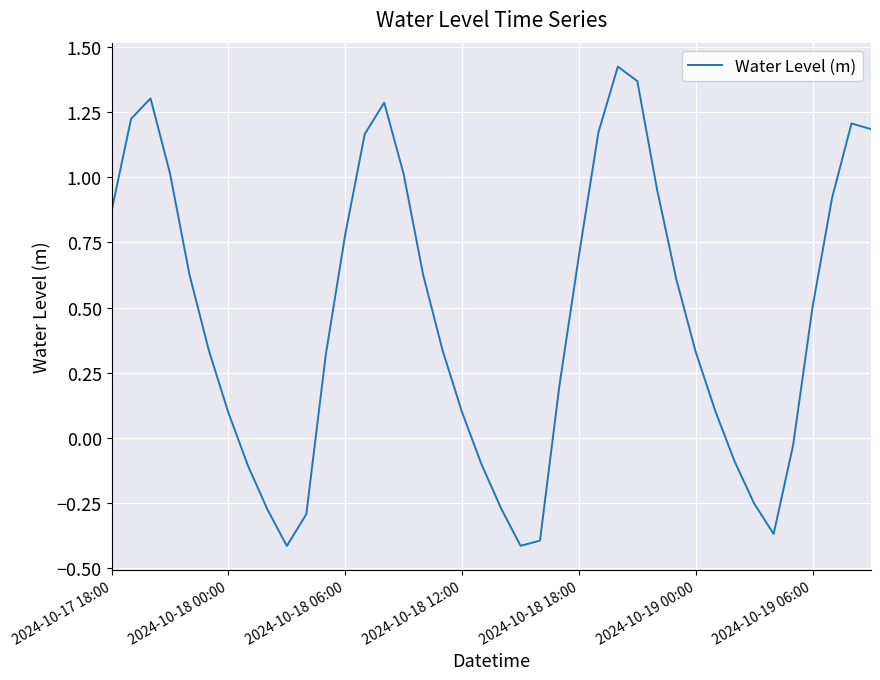

What is the difference between the maximum and minimum values?

1.8